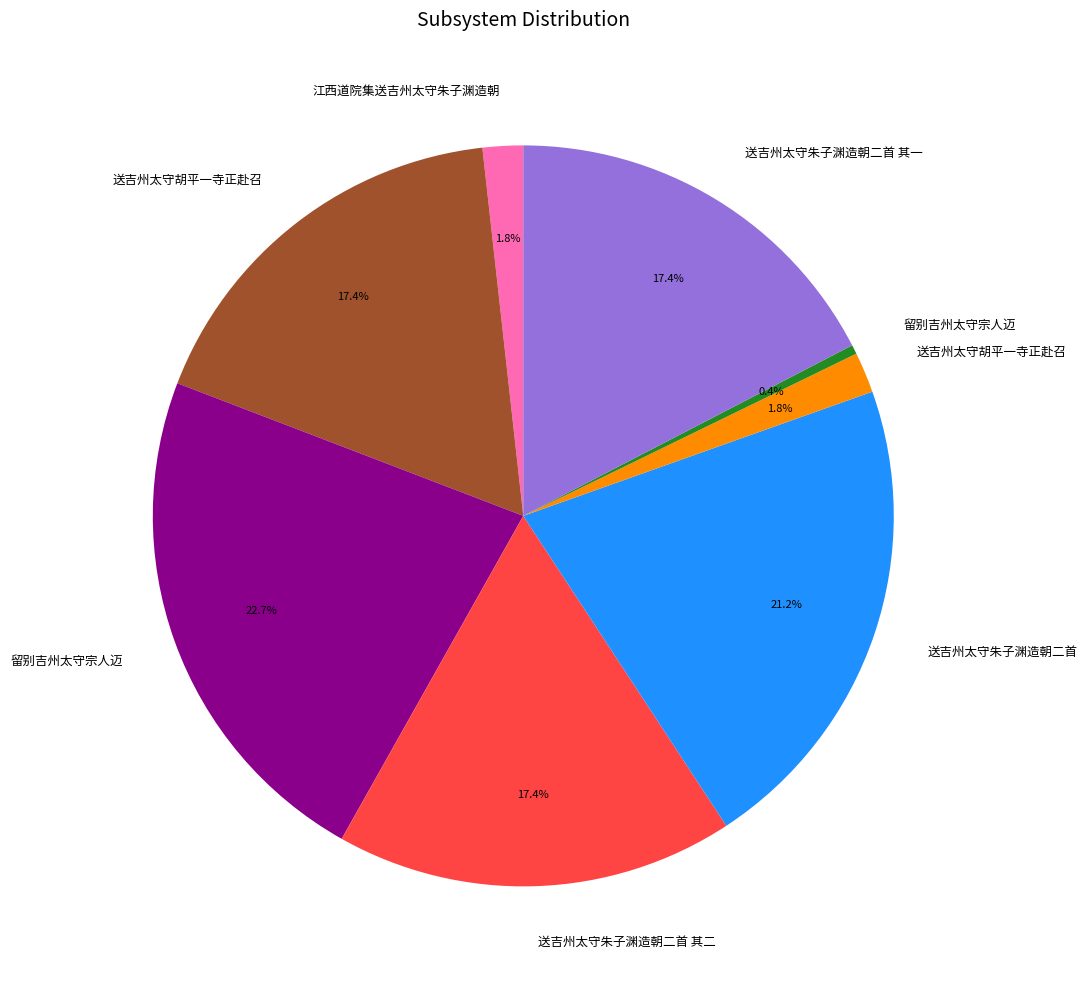

Does any single category account for the majority?

No